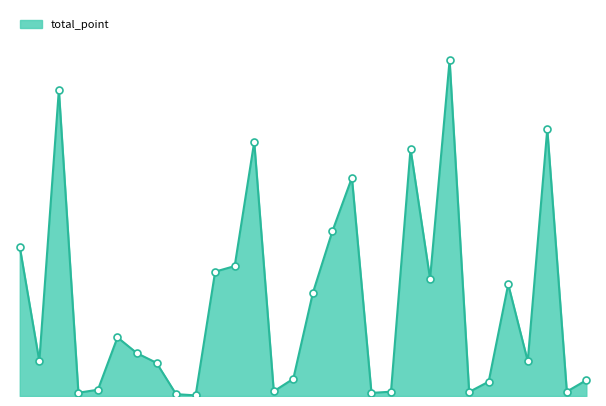

Is this an area chart (filled region under the line)?

Yes